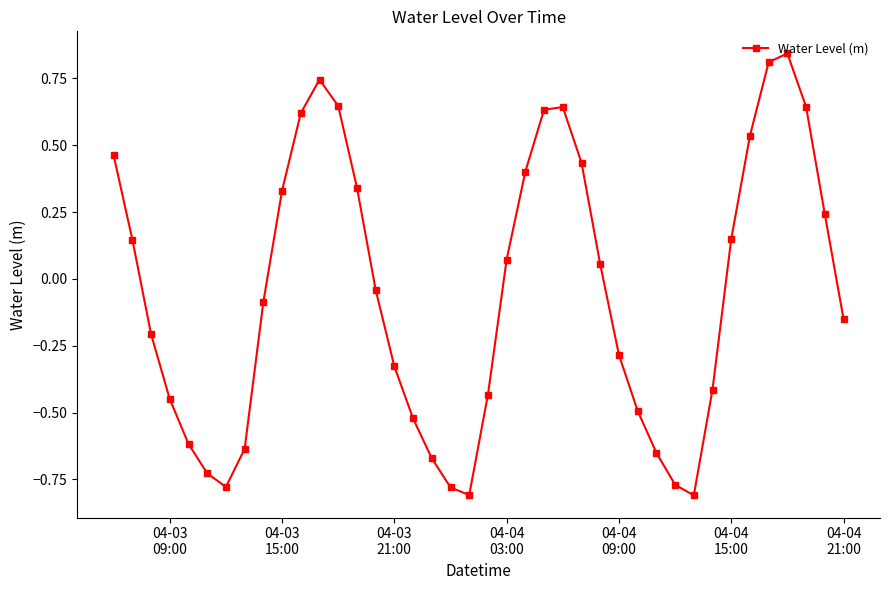

How many interior local valleys (lower than both neighbors) does the data have?

3